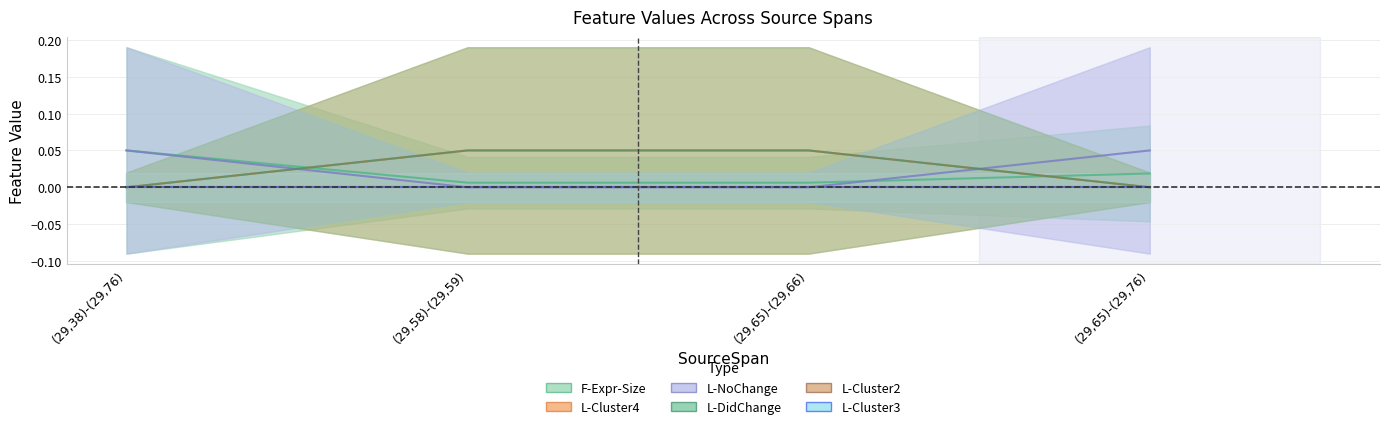

What is the label of the 1st point from the left?

(29,38)-(29,76)